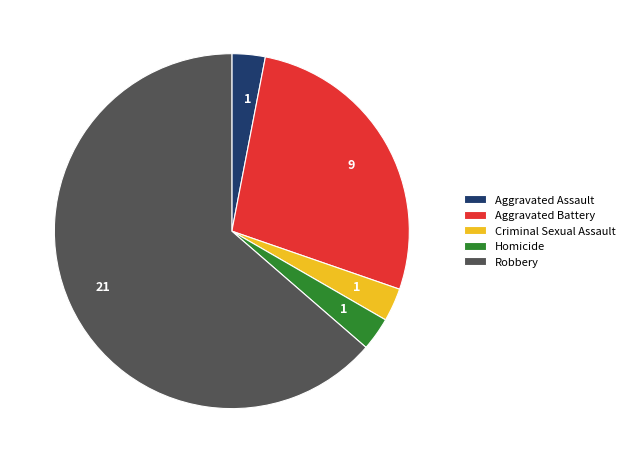

Which slice is the largest?

Robbery